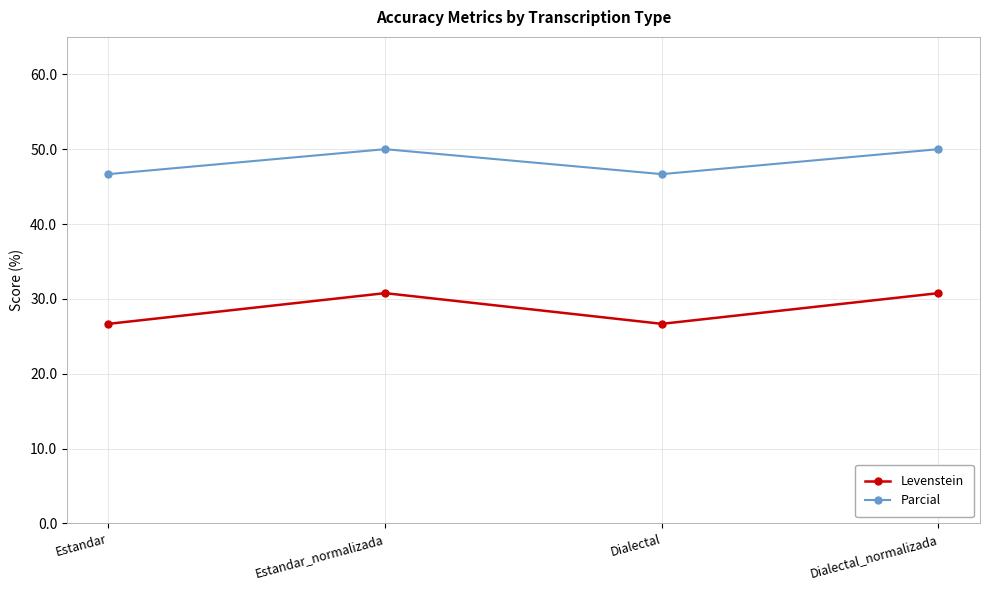

What is the maximum value for Parcial?

50.0